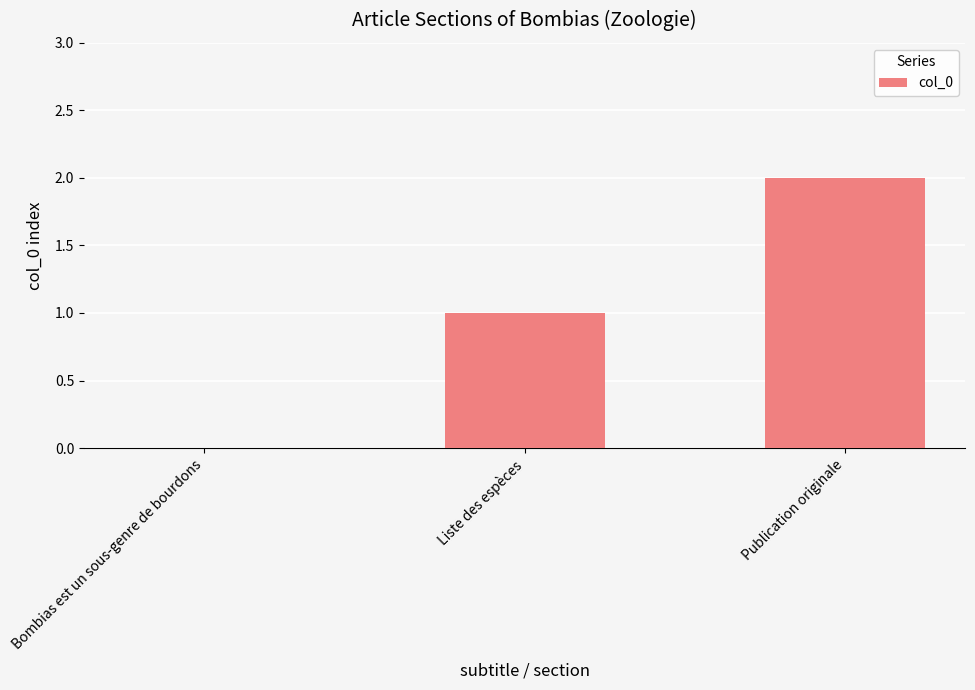

What is the average value?

1